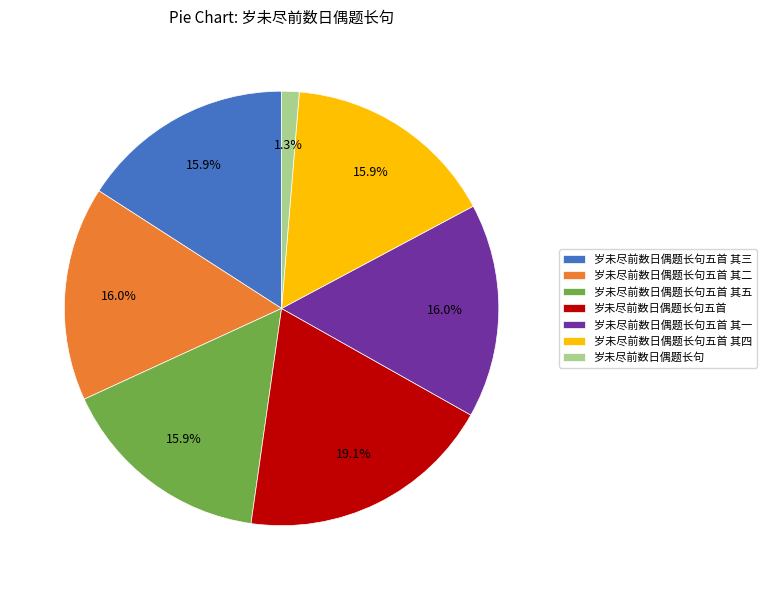

True or false: 岁未尽前数日偶题长句 accounts for 12% of the total.

False